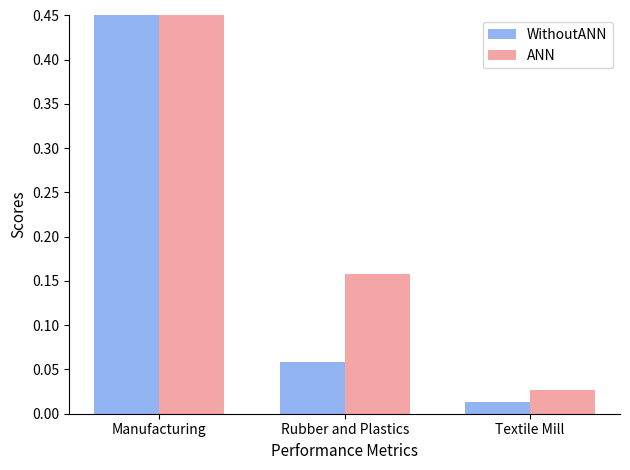

Are the bars horizontal?

No